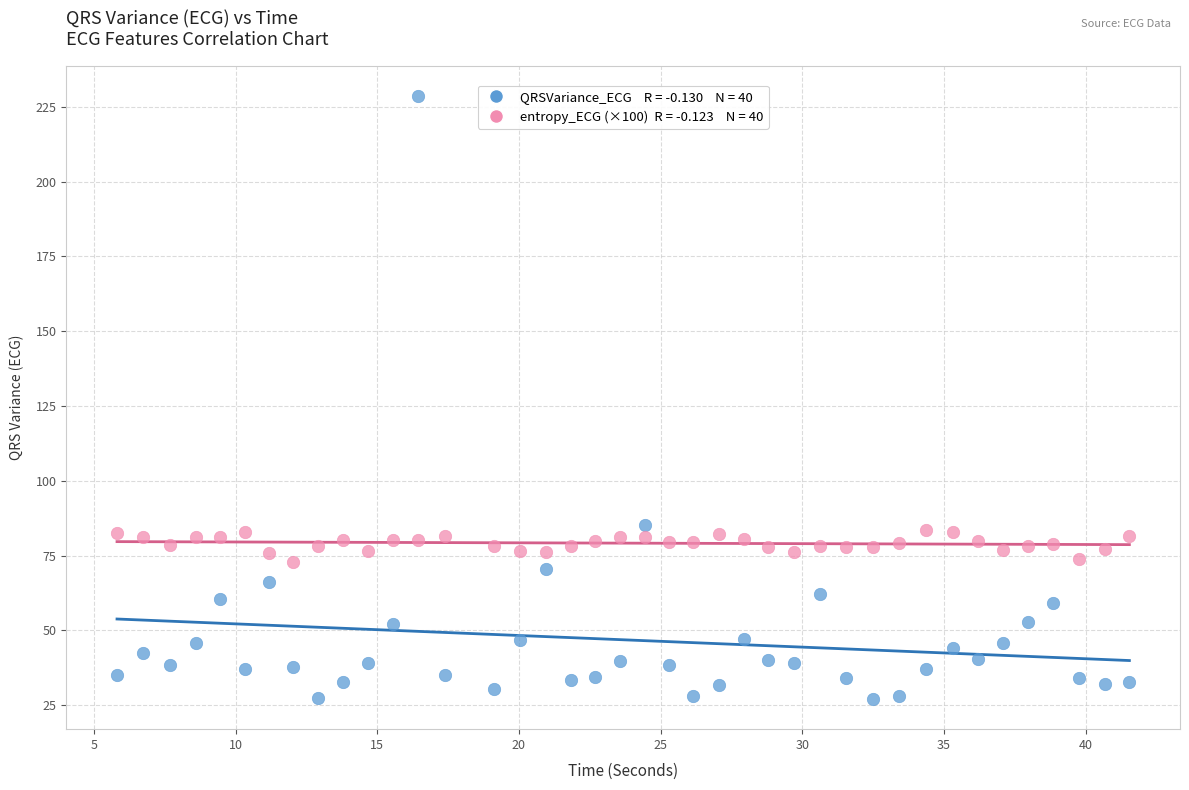

Across all data points, what is the range of Y values (max minus min)?

201.5